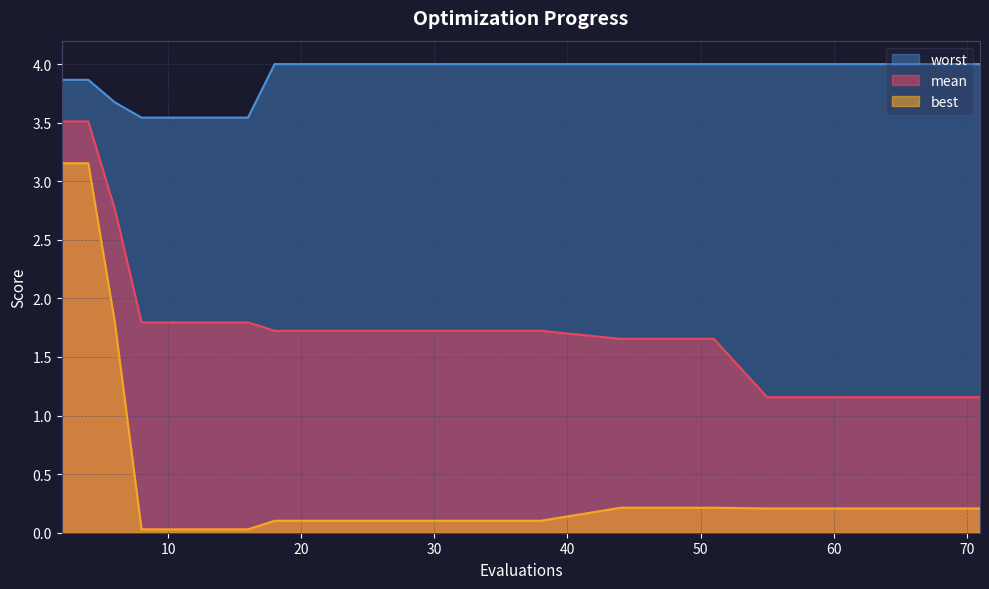

Count the number of categories in the chart.

30